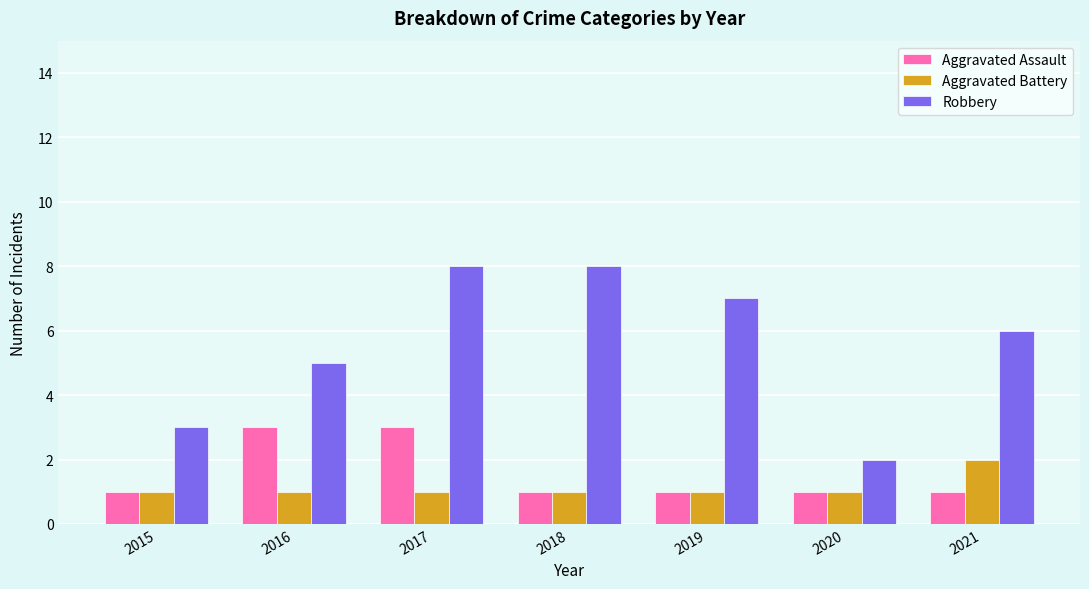

What is the difference between the highest and lowest values at 2015?

2